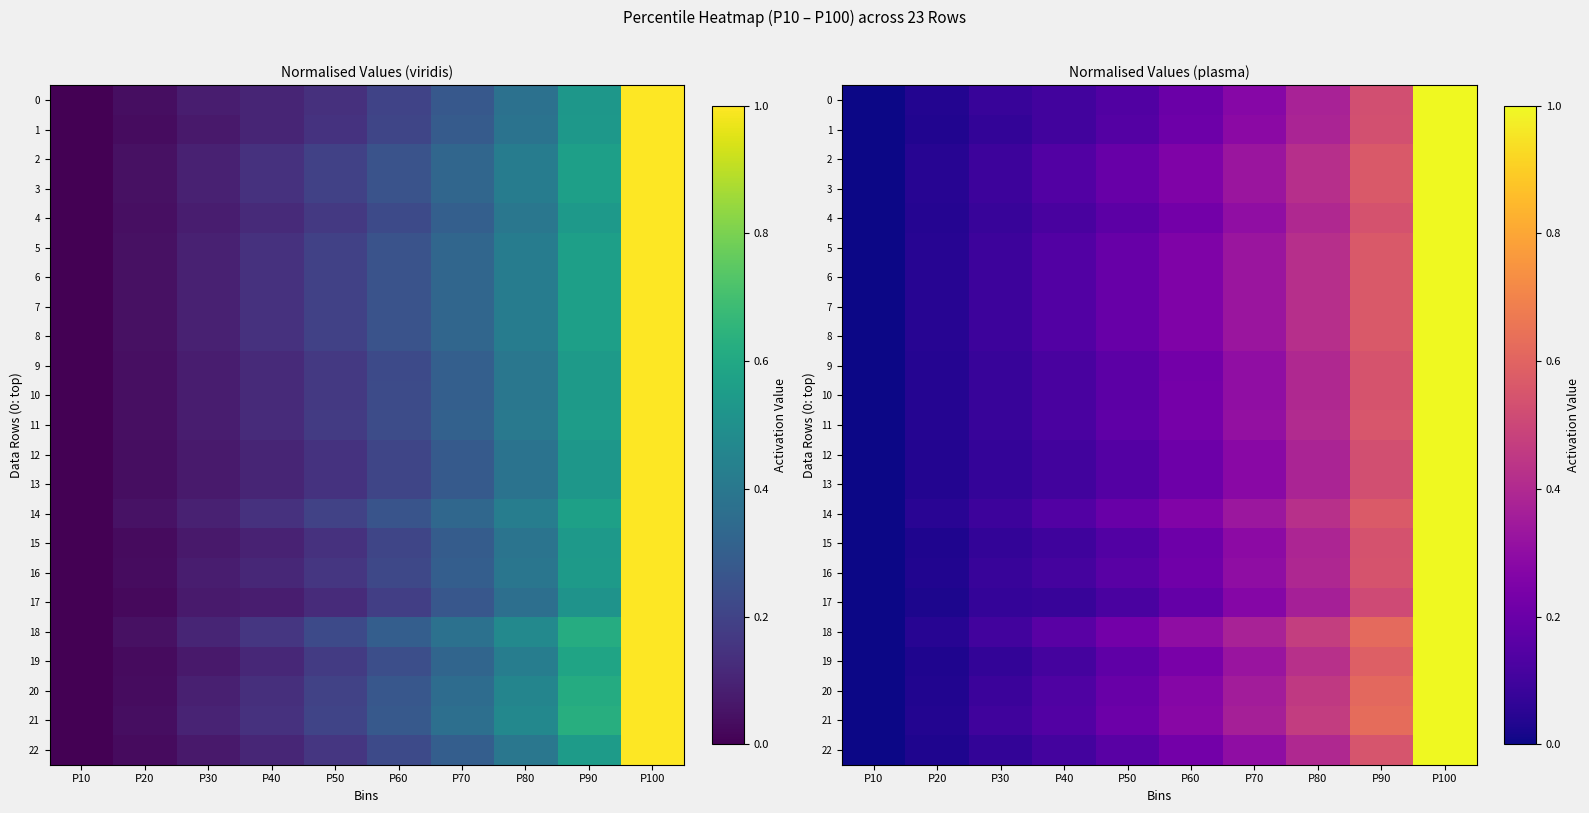

Rank the categories by 18 value from highest to lowest.

P100, P90, P80, P70, P60, P50, P40, P30, P20, P10